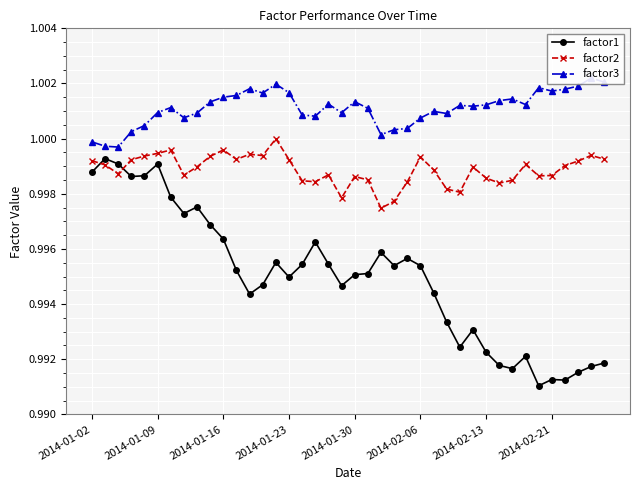

True or false: factor2 and factor3 cross at least once.

False